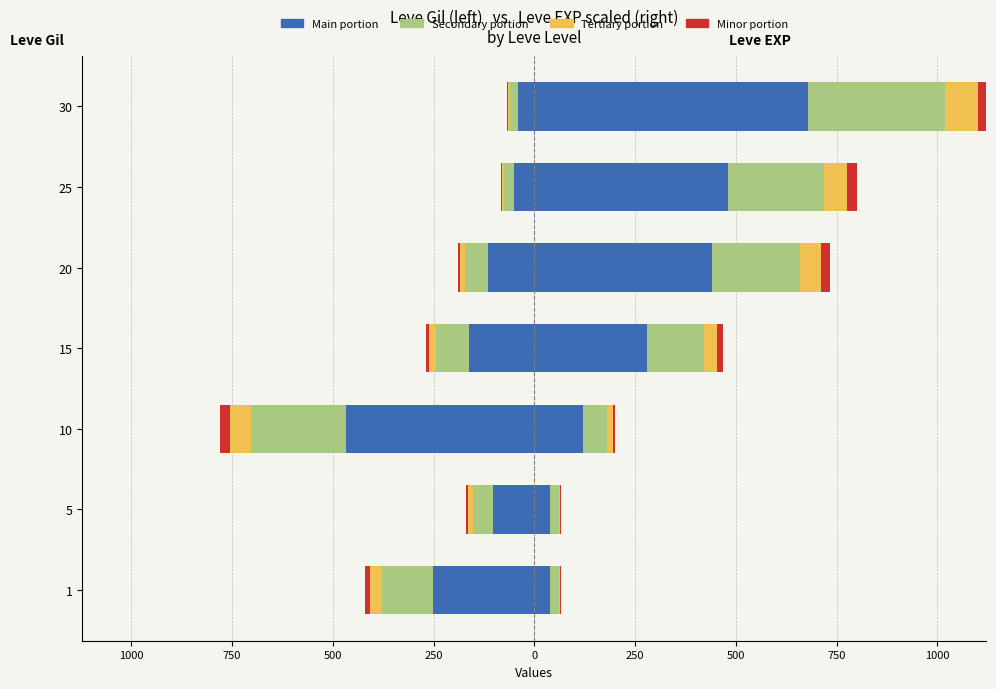

Which series has the largest total across all categories?

Leve EXP